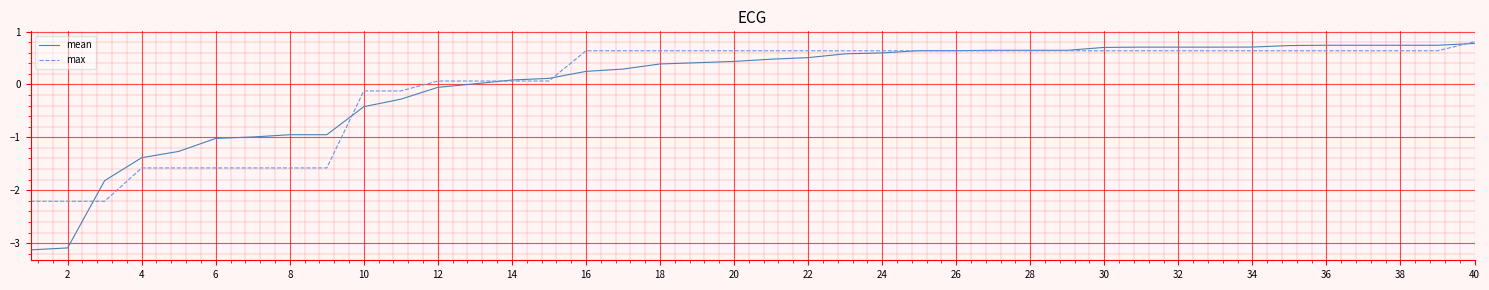

What is the maximum value shown in the chart?

0.8